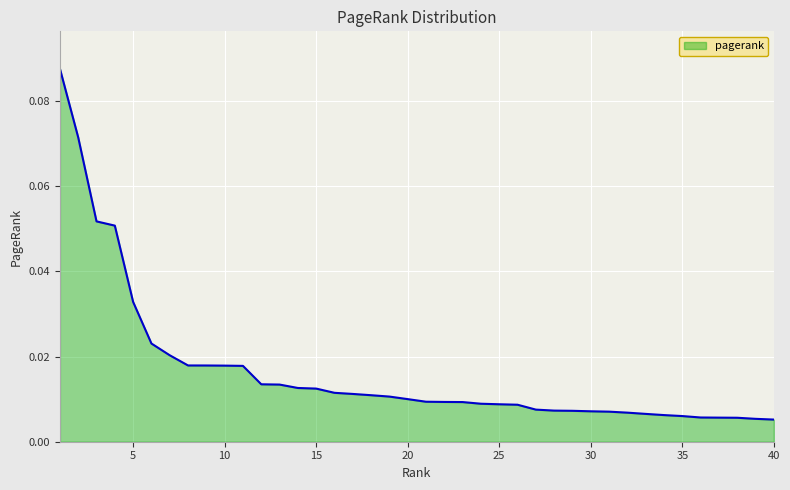

How many distinct data groups are displayed?

1